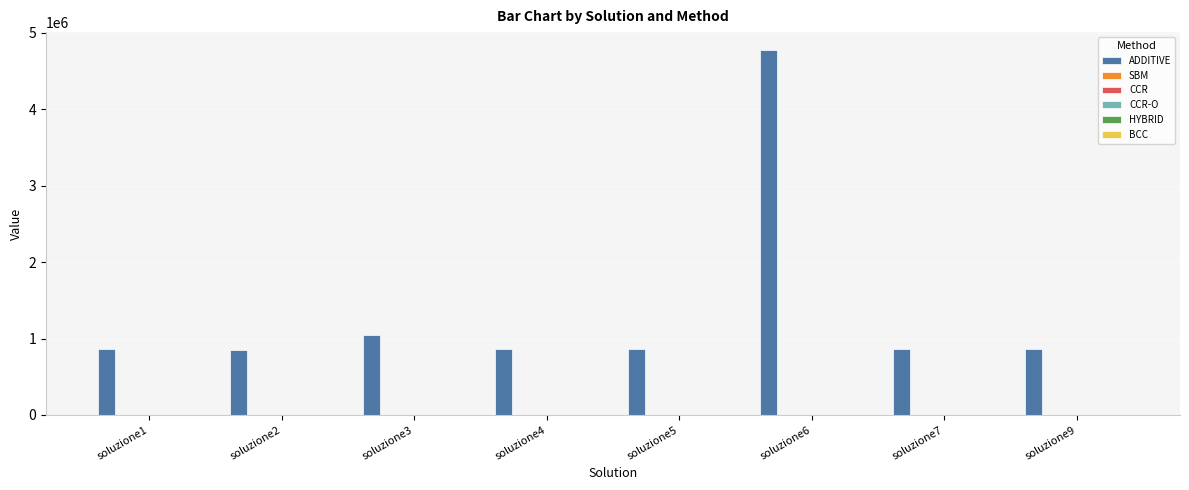

What is the approximate value of ADDITIVE at soluzione5?

860215.8